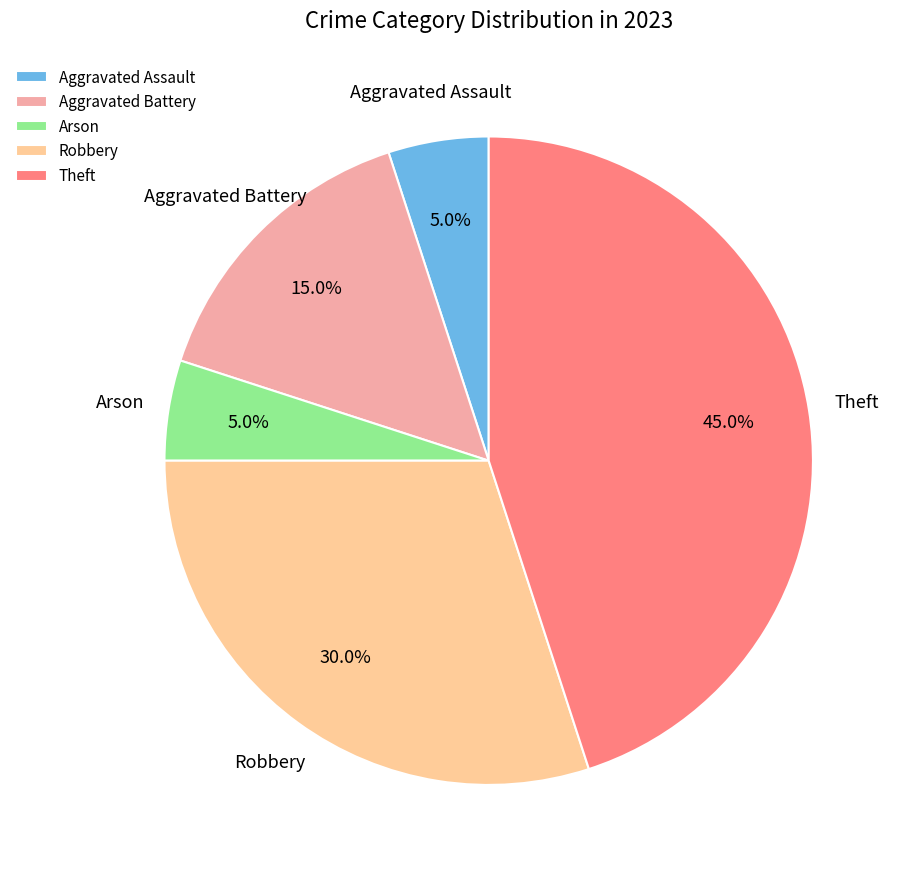

Is Aggravated Assault the majority of the pie?

No